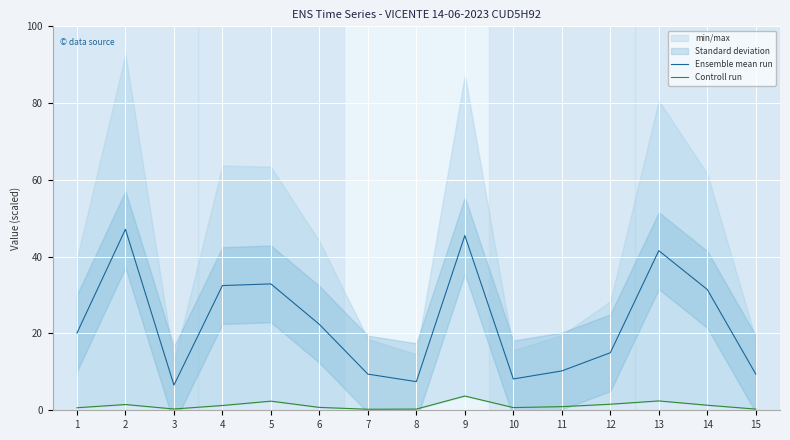

True or false: Ensemble mean run and Controll run cross at least once.

False